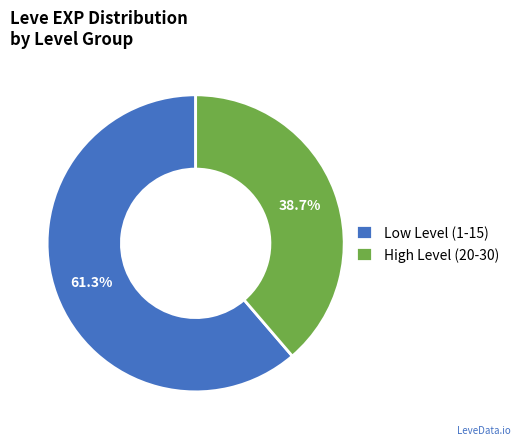

Which has a higher value, Low Level (1-15) or High Level (20-30)?

Low Level (1-15)